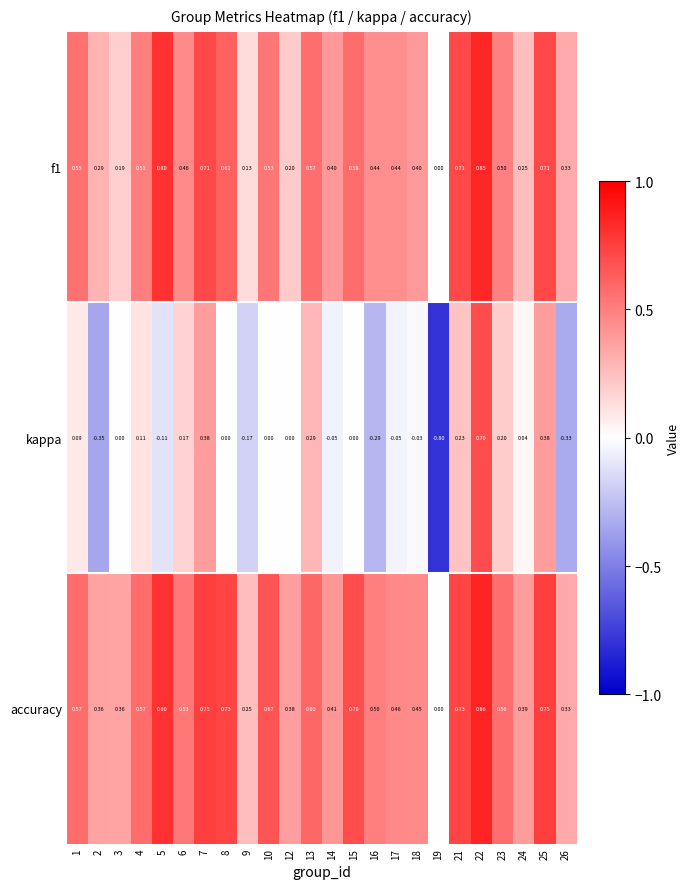

Which category has the highest value across all series?

22